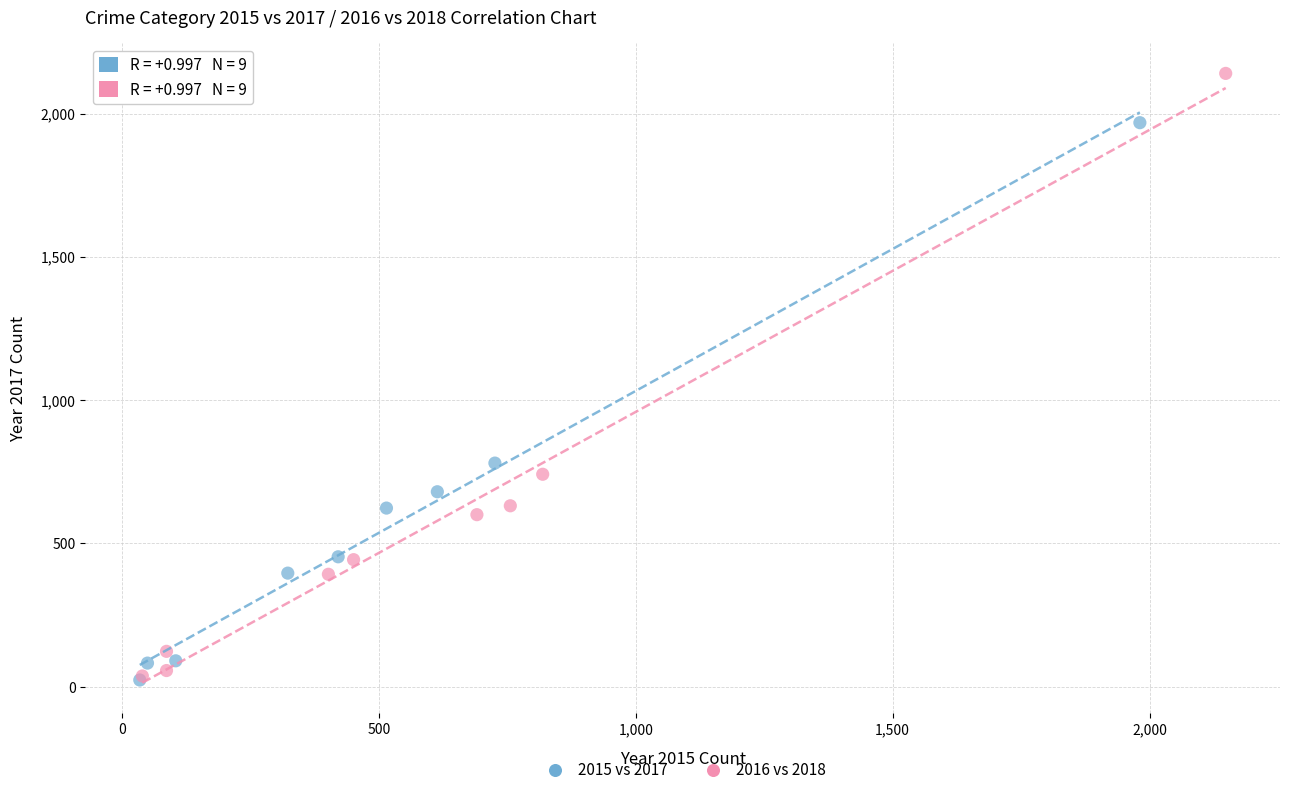

What are all the series names shown in the legend?

2015 vs 2017, 2016 vs 2018